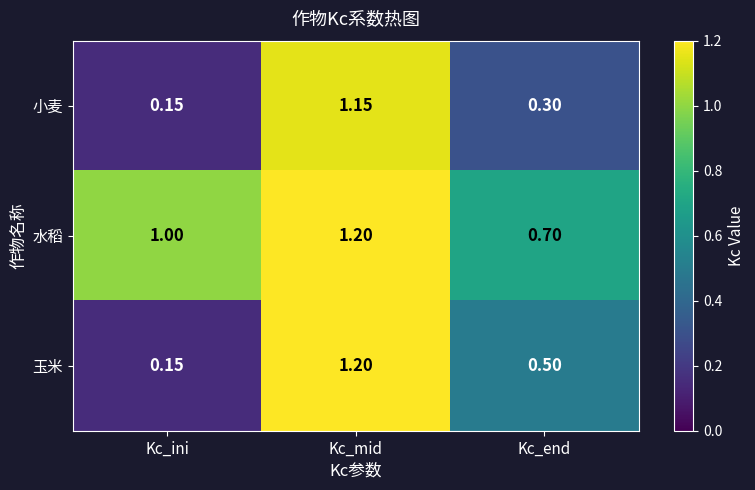

At which label is 水稻 closest to 0?

Kc_end